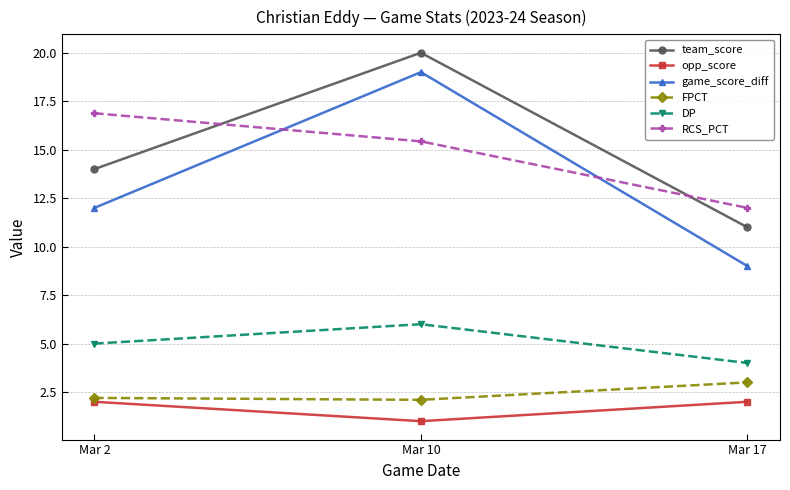

What is the difference between the highest and lowest values at Mar 2?

14.9